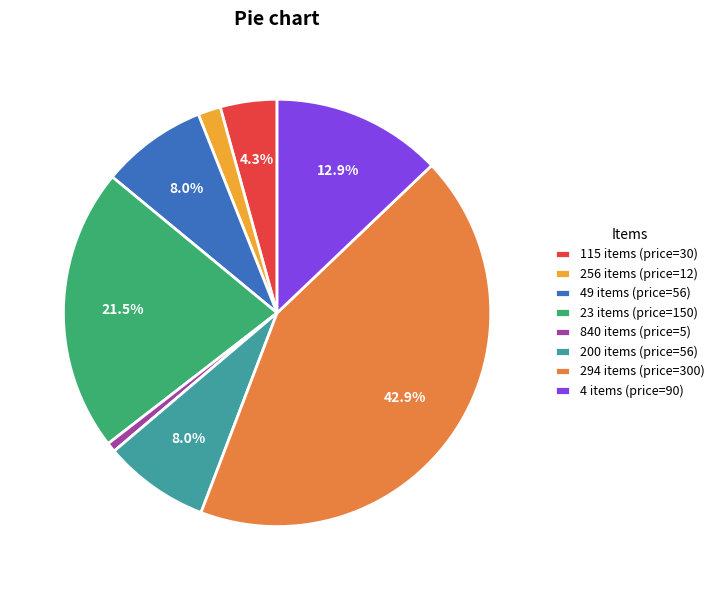

What is the largest slice in the pie chart?

294 items